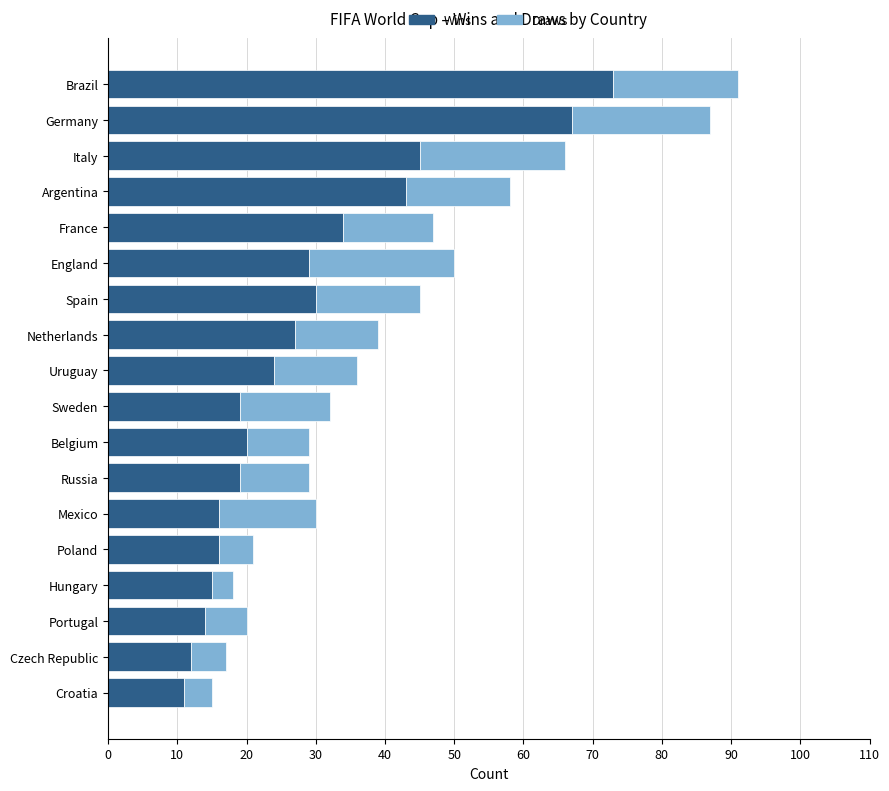

The Wins series shows 34 at France. True or false?

True